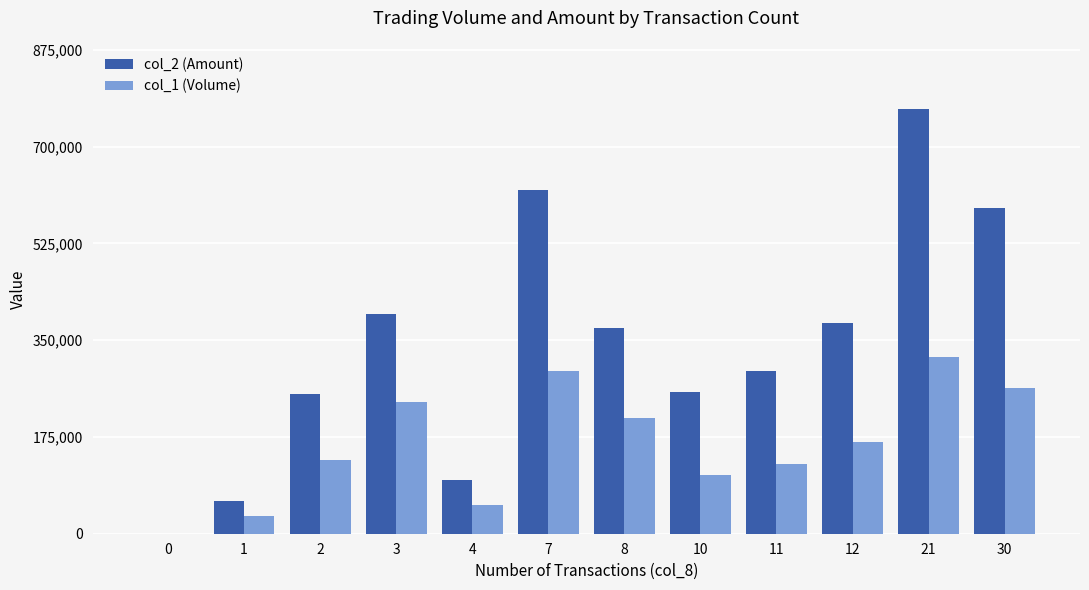

How many groups of bars are there?

12